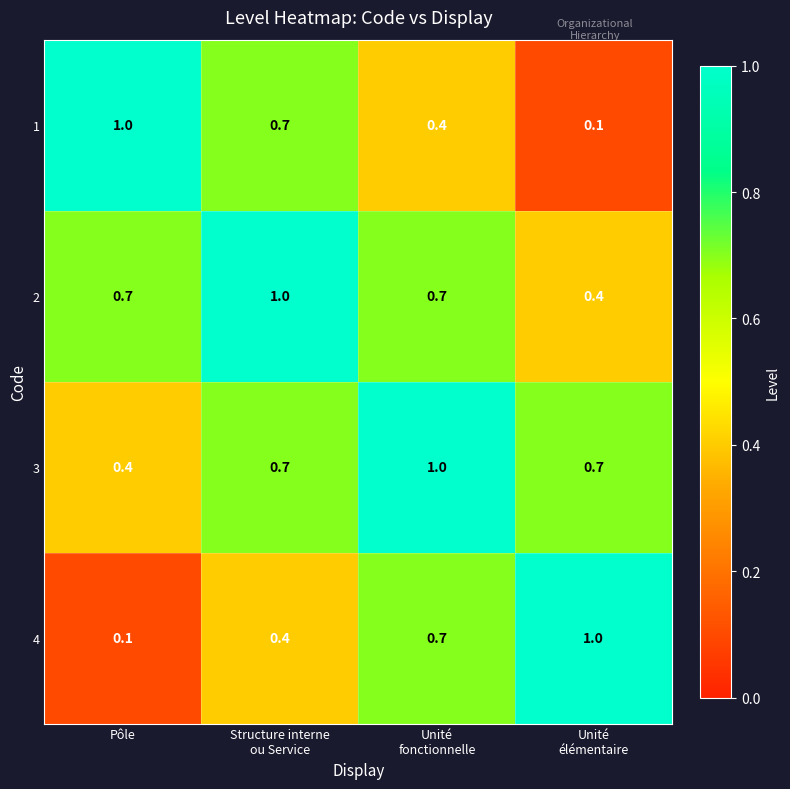

What is the total value across all series at Structure interne
ou Service?

2.8